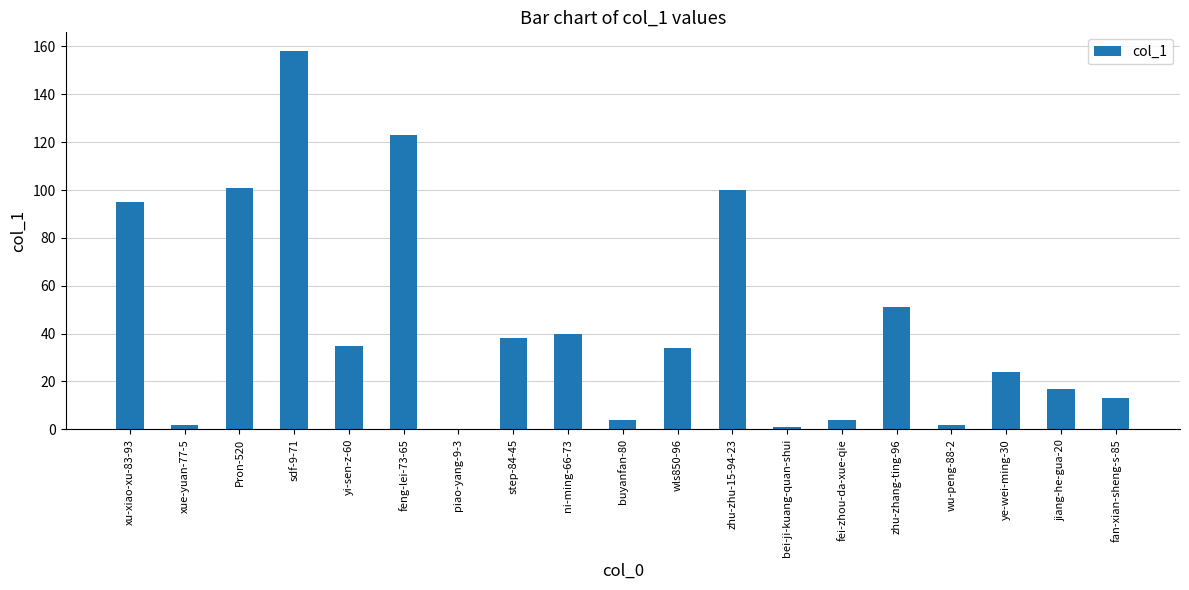

Which label corresponds to the largest value in the chart?

sdf-9-71